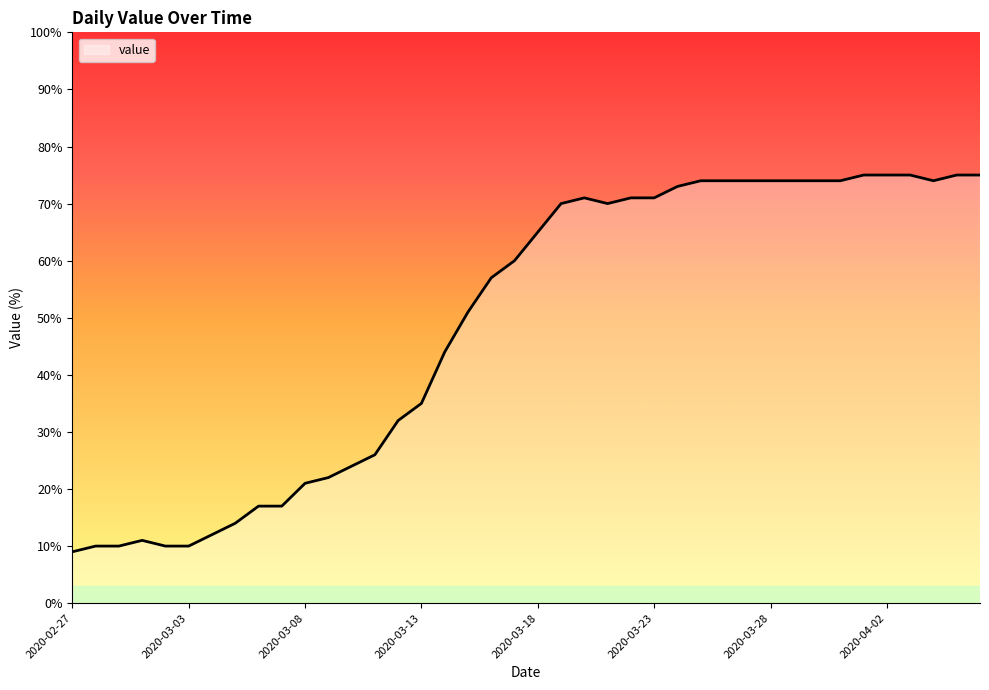

What is the difference between the maximum and minimum values?

66